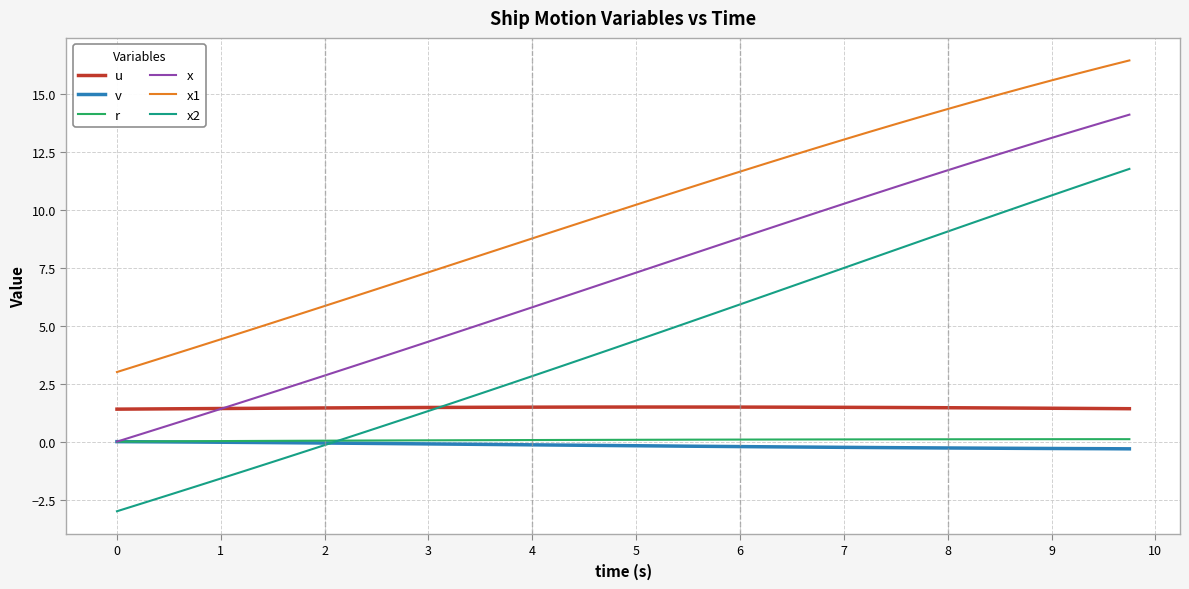

Which series has the largest total across all categories?

x1